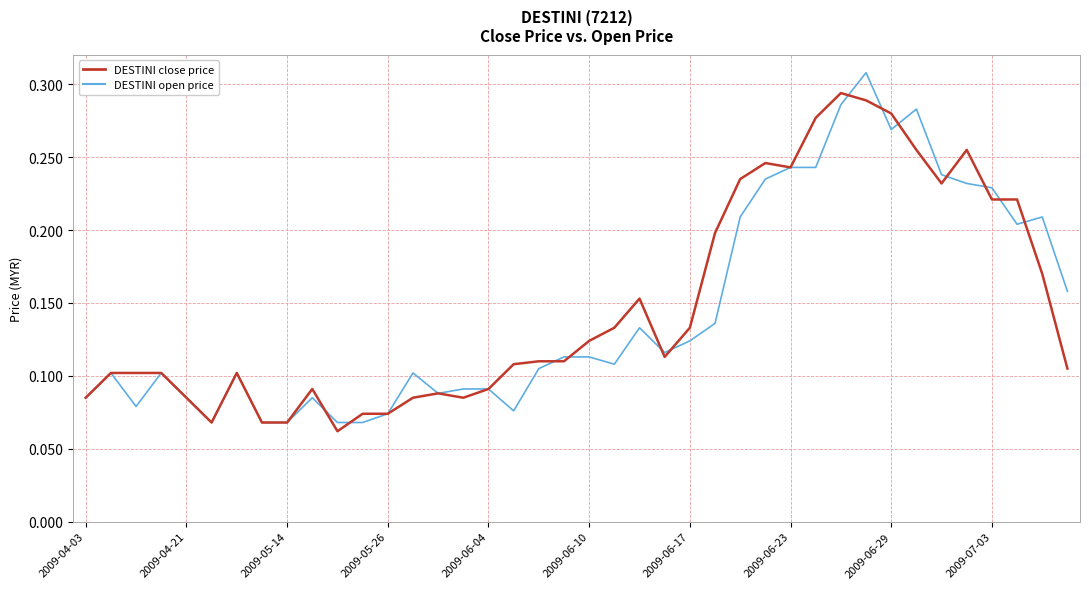

List the series in order of their peak value, highest first.

DESTINI open price, DESTINI close price